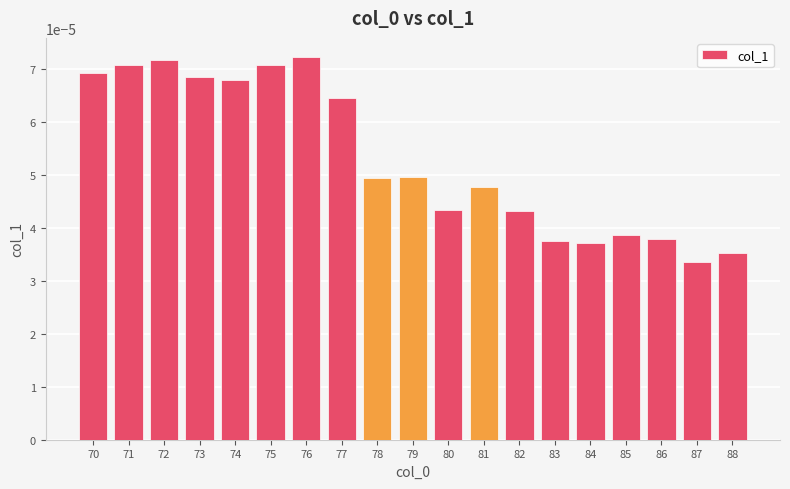

Which label corresponds to the smallest value in the chart?

87